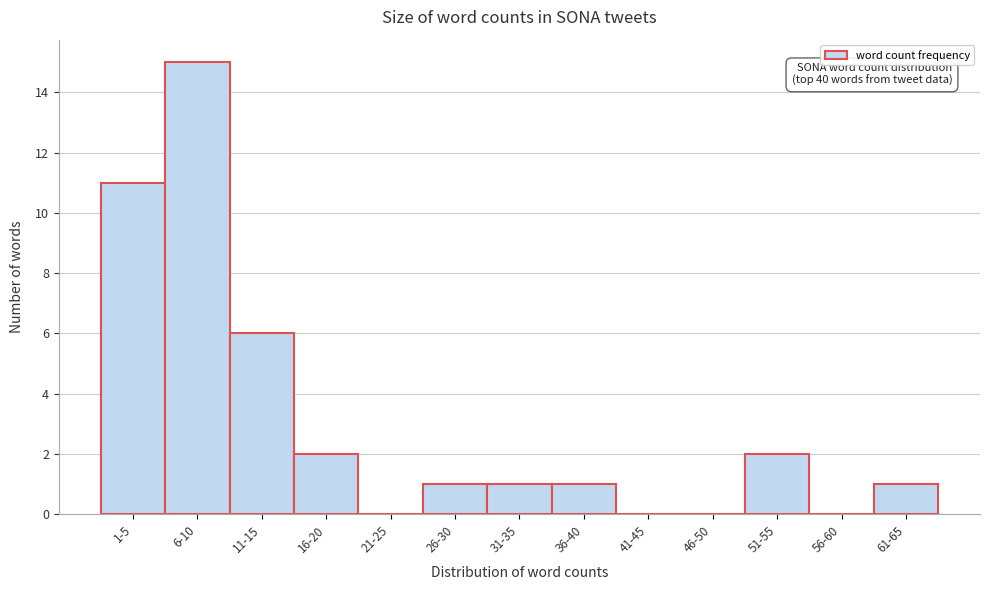

Reading right to left, what are all the values shown in this chart?

61-65=1	56-60=0	51-55=2	46-50=0	41-45=0	36-40=1	31-35=1	26-30=1	21-25=0	16-20=2	11-15=6	6-10=15	1-5=11